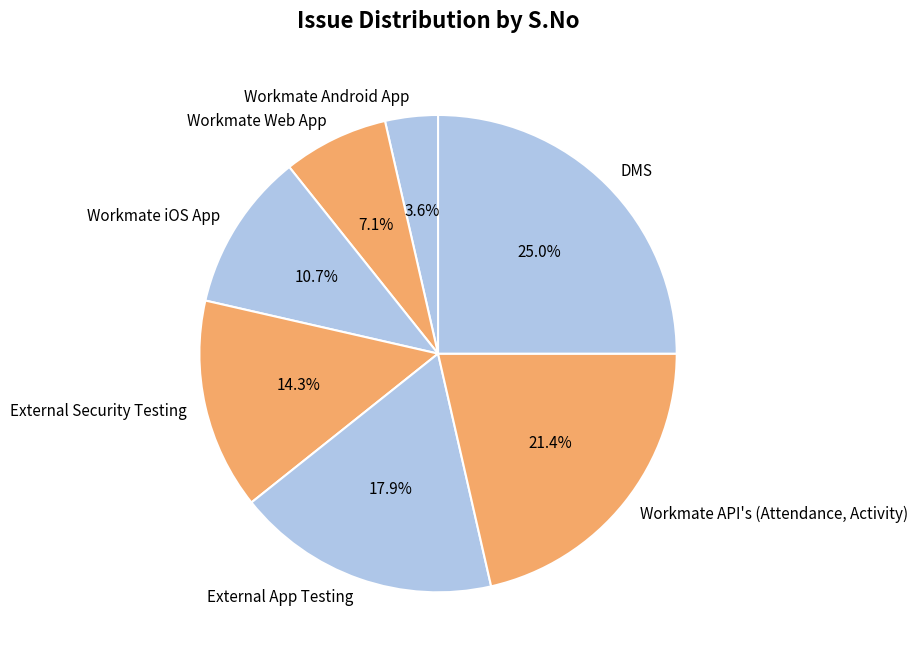

Which slice is the largest?

DMS